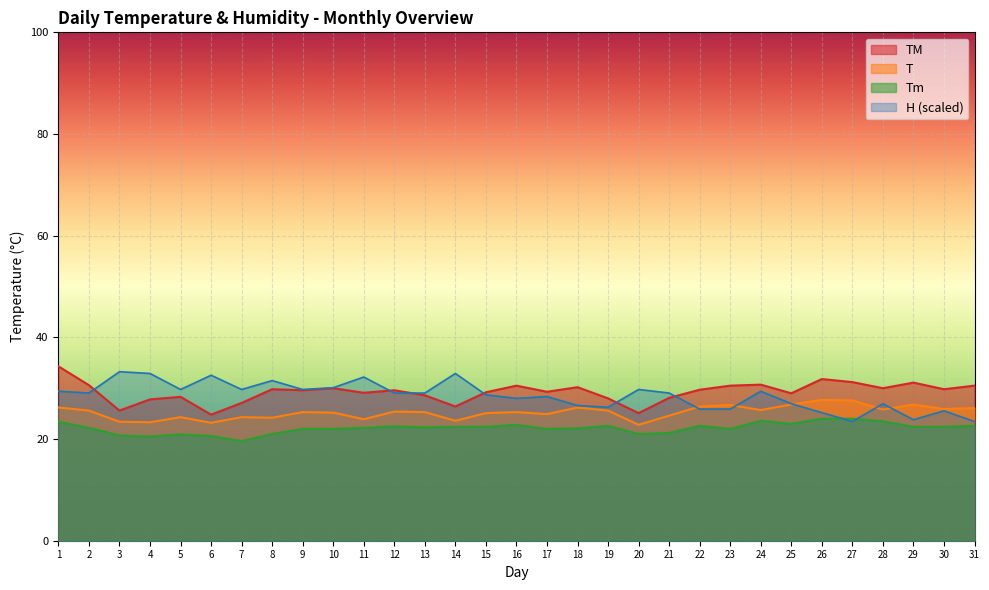

True or false: TM has a value of 49.8 at 12.

False